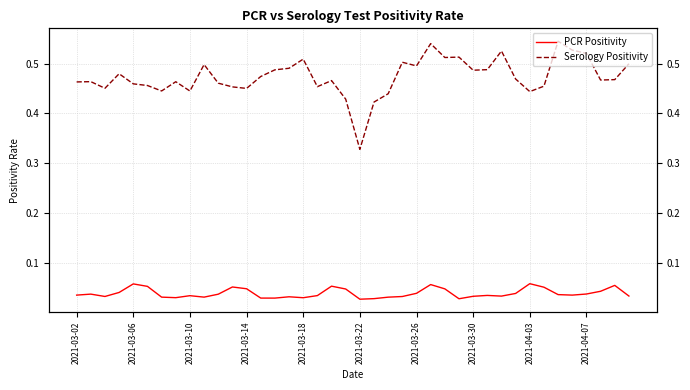

Does the chart display data point markers on the line(s)?

No